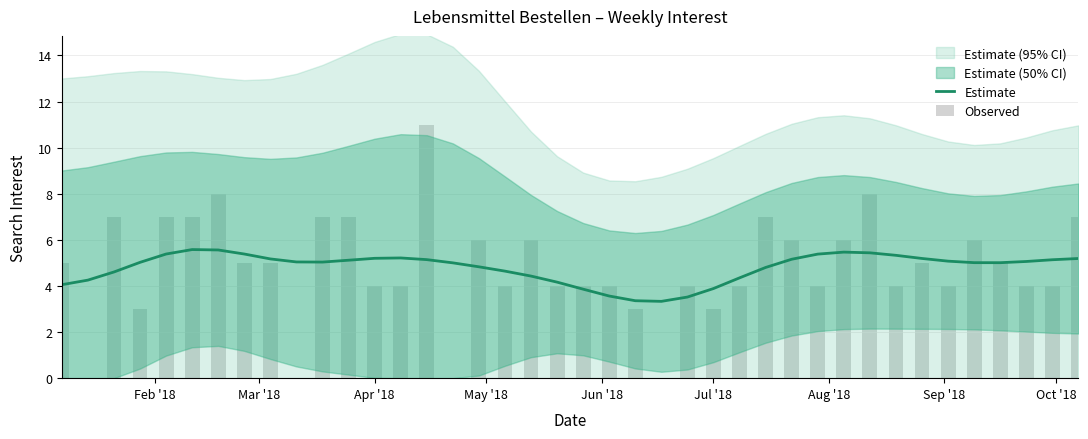

The Observed series shows 2.4 at 14. True or false?

False